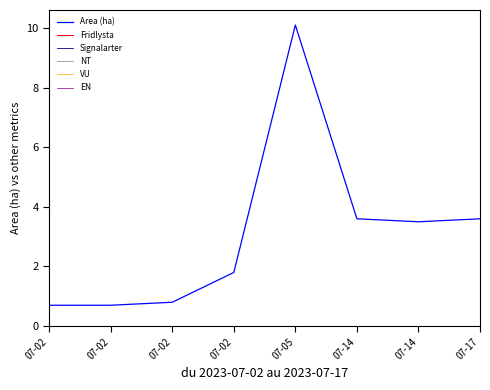

Which series has the largest range (max minus min)?

Area (ha)